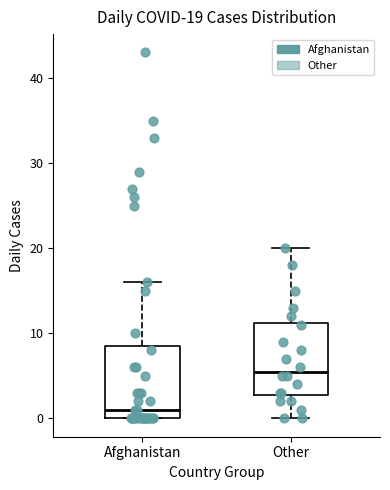

Which box's median line is the highest?

Other